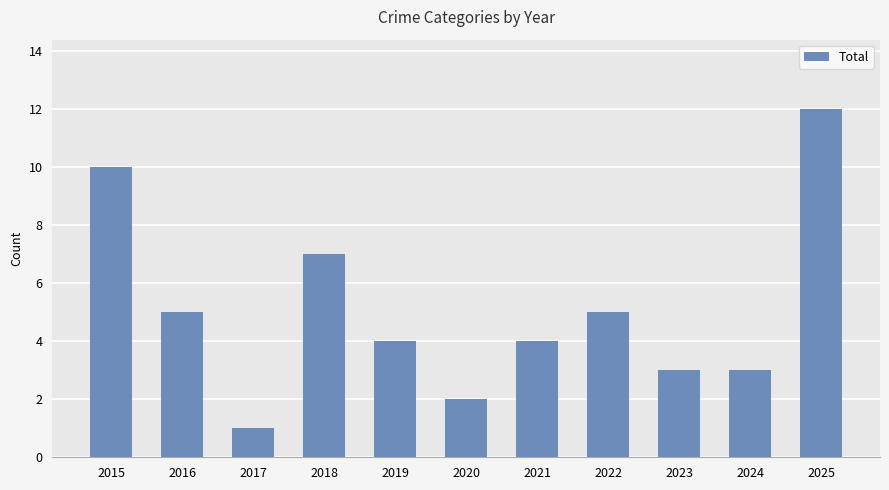

Where does the data first go above 4?

2015